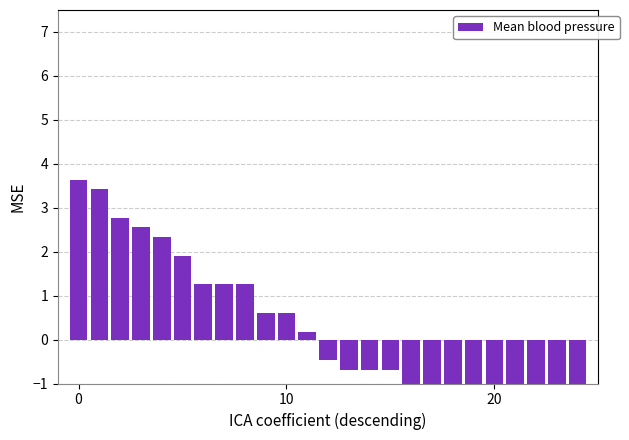

Is it true that the value at 16 is -0.8?

False